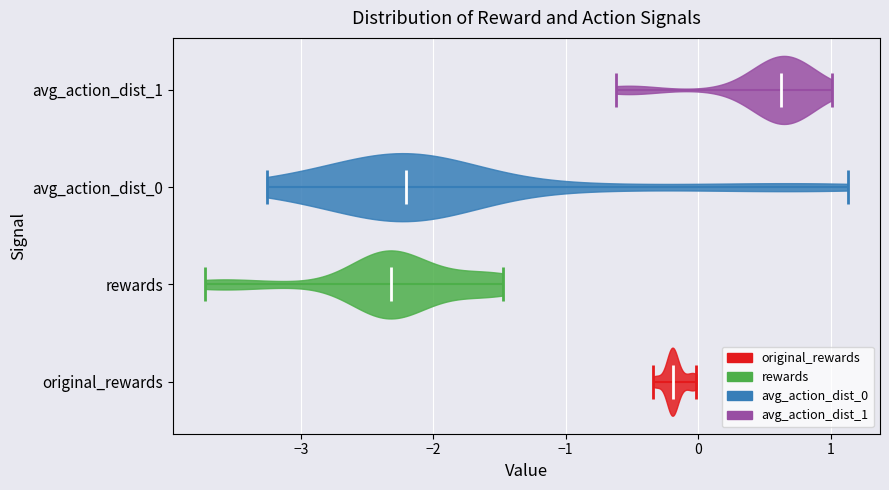

What is the lowest point the violin for avg_action_dist_1 reaches on the x-axis? The values are not printed on the chart, so give them approximately, as read against the axis.

-0.6